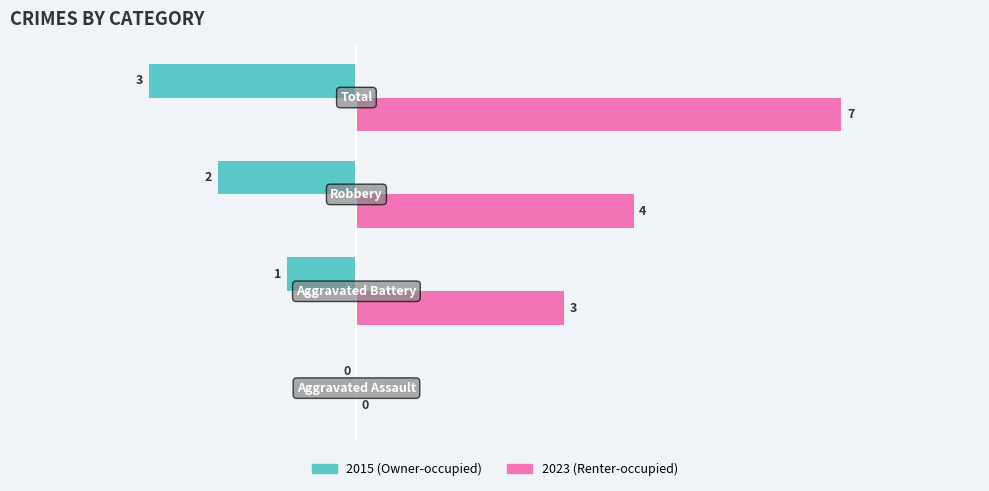

What is the sum of all 2023 (Renter-occupied) values?

14